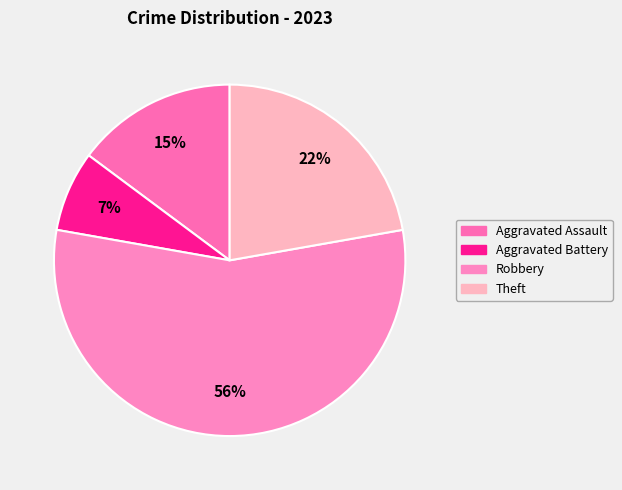

Does any single category account for the majority?

Yes